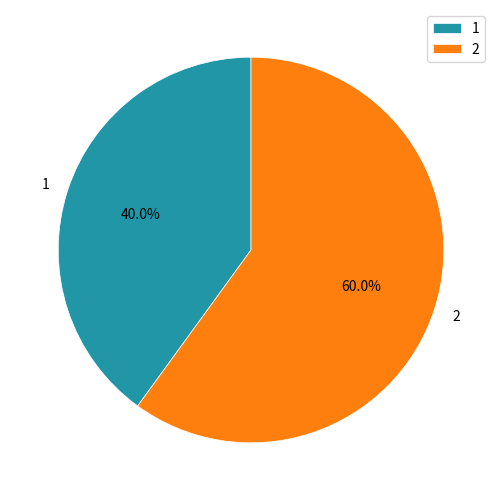

Between 2 and 1, which is larger?

2